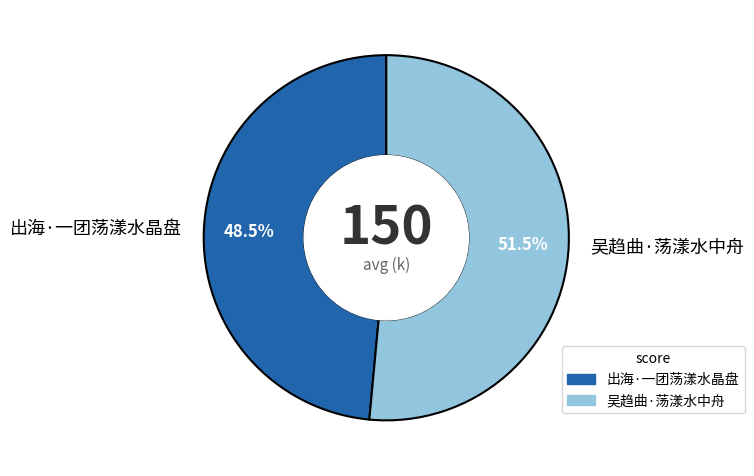

True or false: 出海·一团荡漾水晶盘 accounts for 35% of the total.

False